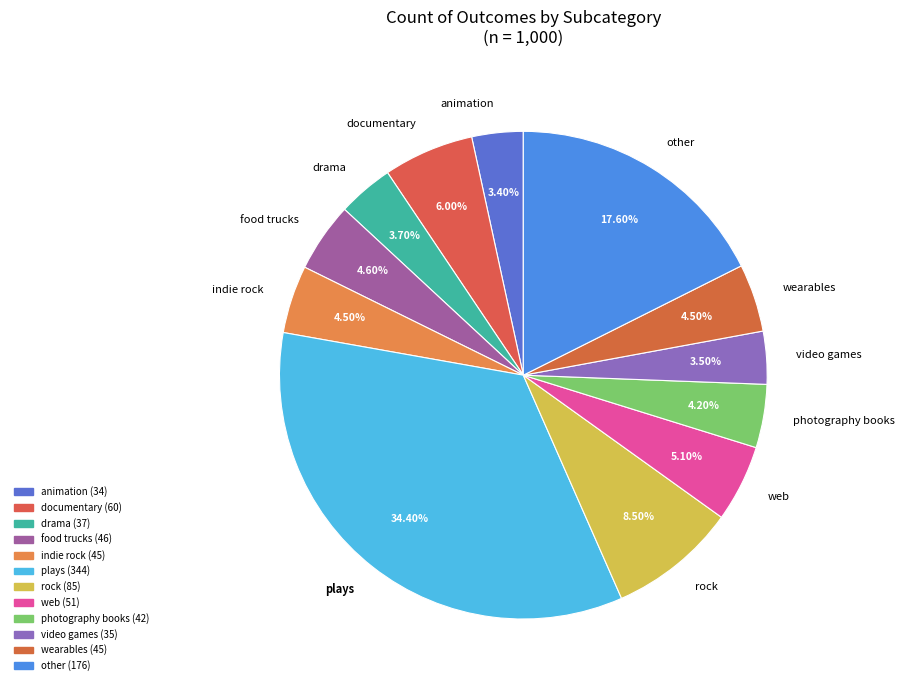

What is the ratio of the value at animation to the value at documentary?

0.6